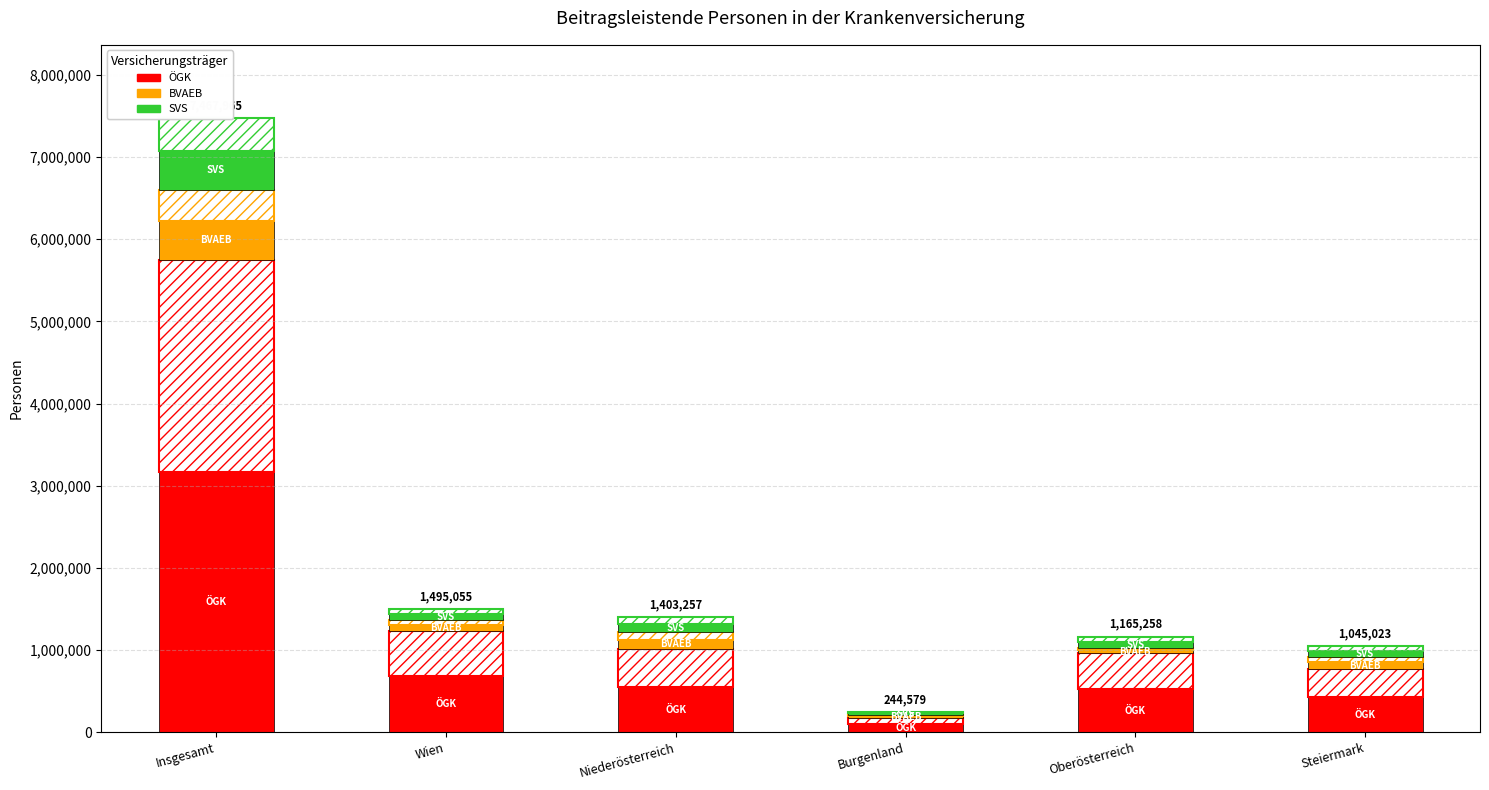

At which label does BVAEB reach its minimum?

Burgenland